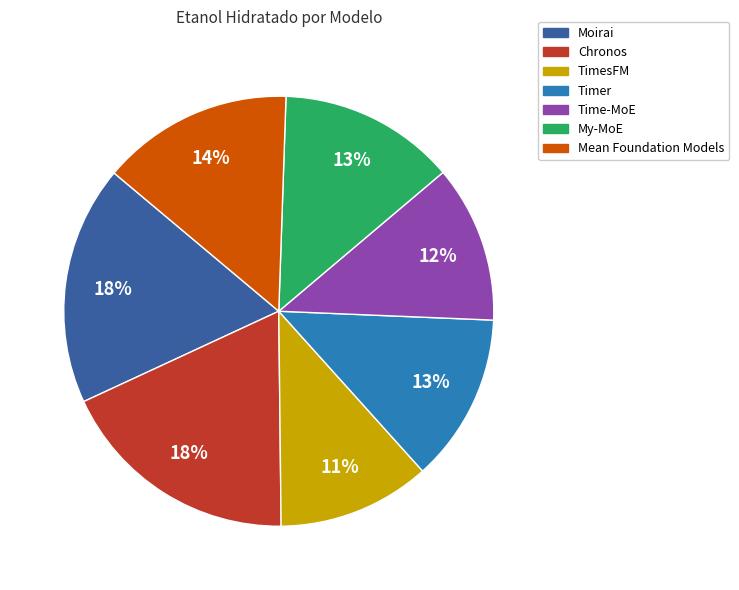

Between Mean Foundation Models and My-MoE, which is larger?

Mean Foundation Models